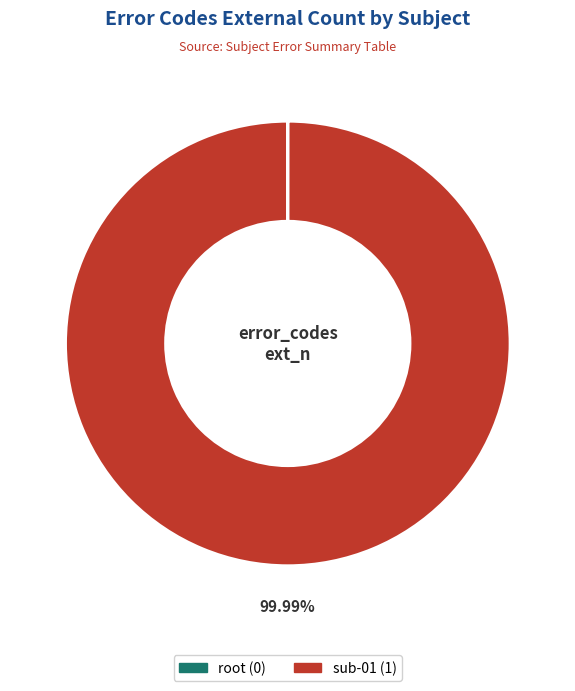

Does any single category account for the majority?

Yes